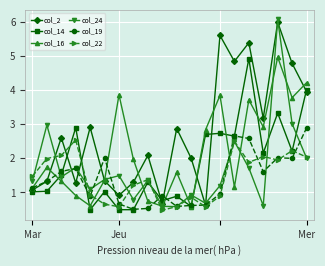

True or false: col_24 has more than 0 points higher than both neighbors.

True